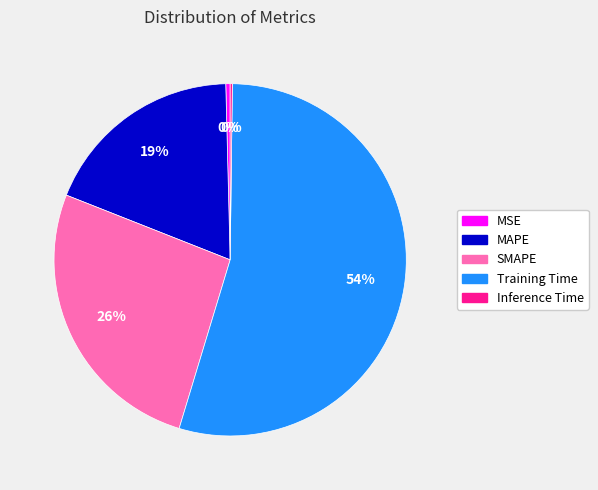

The Training Time slice represents 43% of the pie. True or false?

False